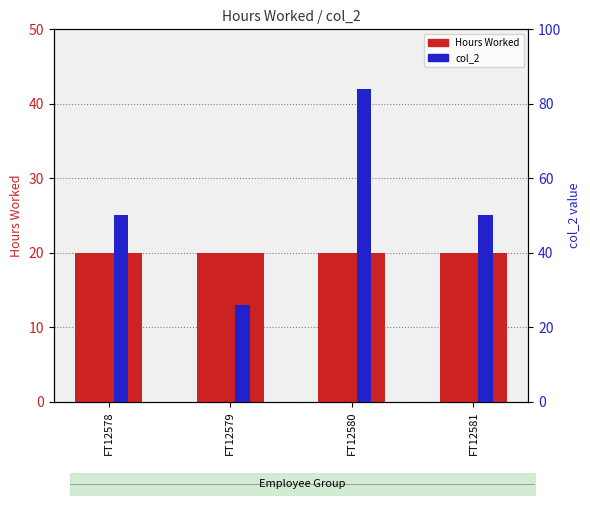

Count the col_2 values in the range 25 to 42.

3